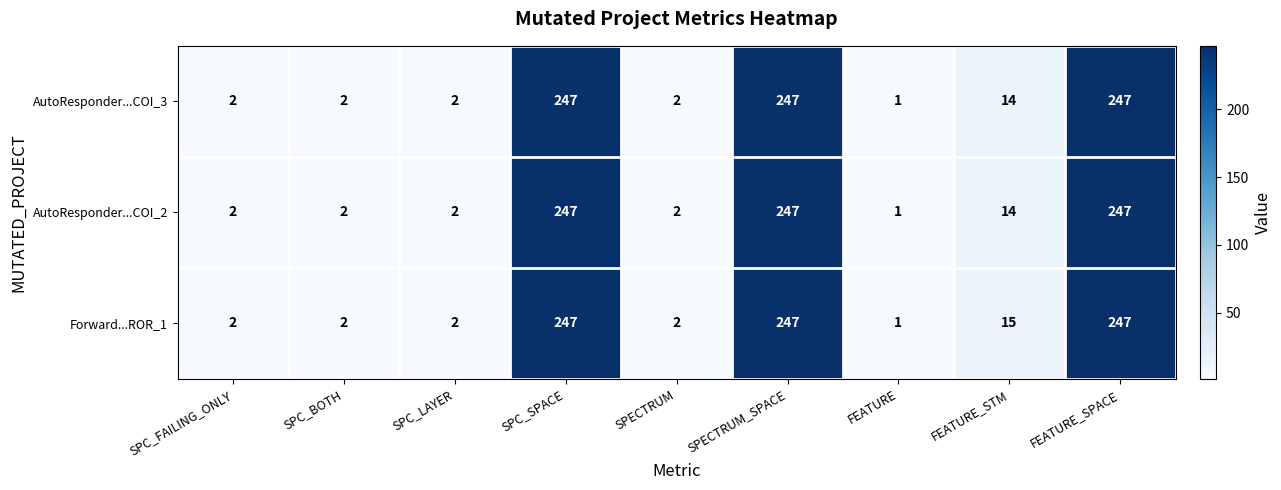

What is the sum of all AutoResponder...COI_2 values?

764